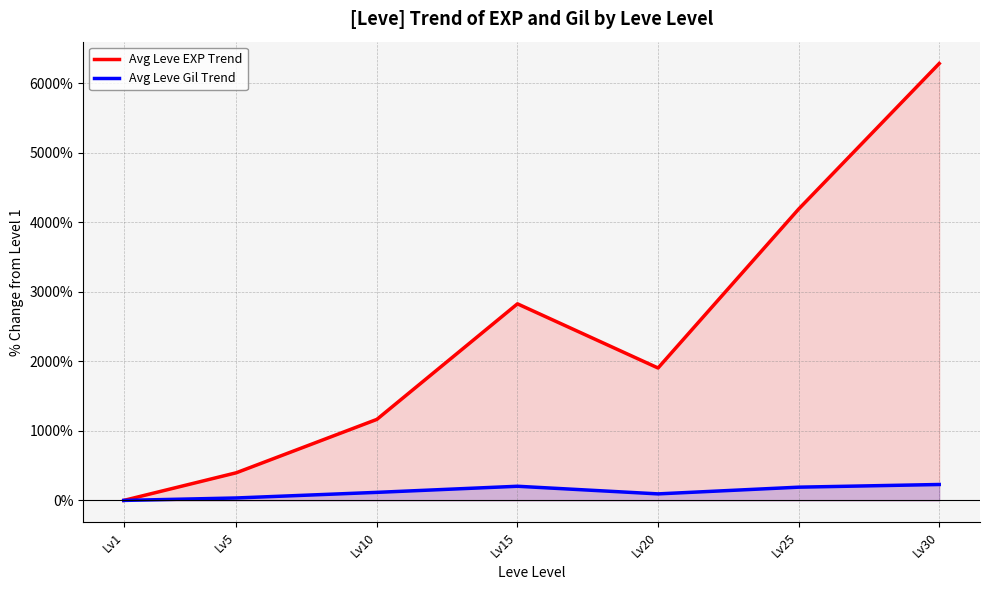

True or false: Avg Leve Gil Trend has more than 2 interior local peaks.

False